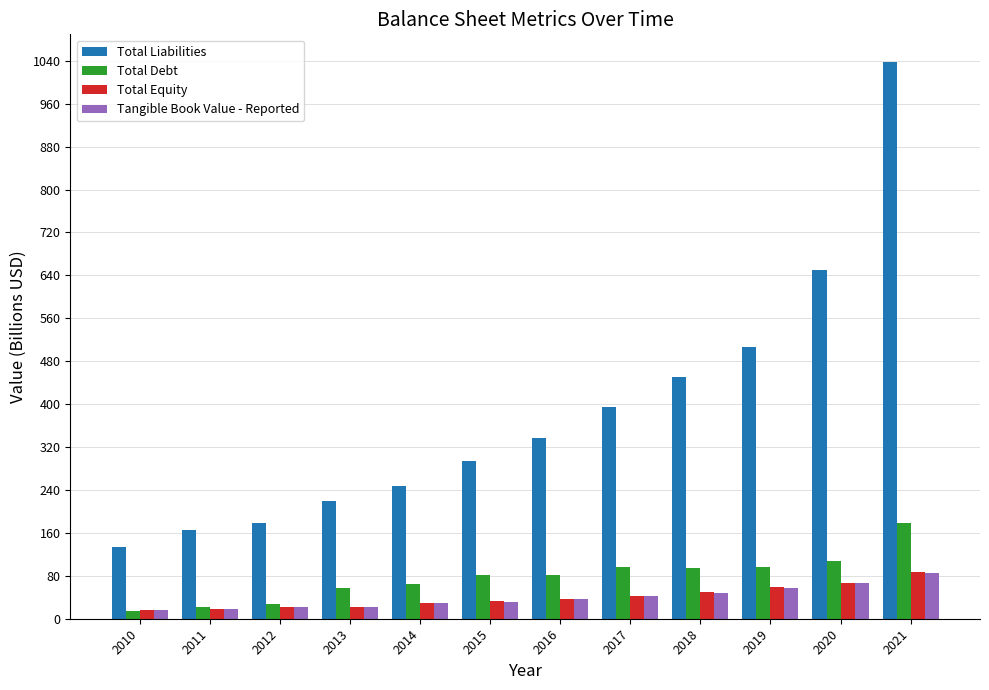

What is the difference between the Total Debt values at 2010 and 2018?

79.1